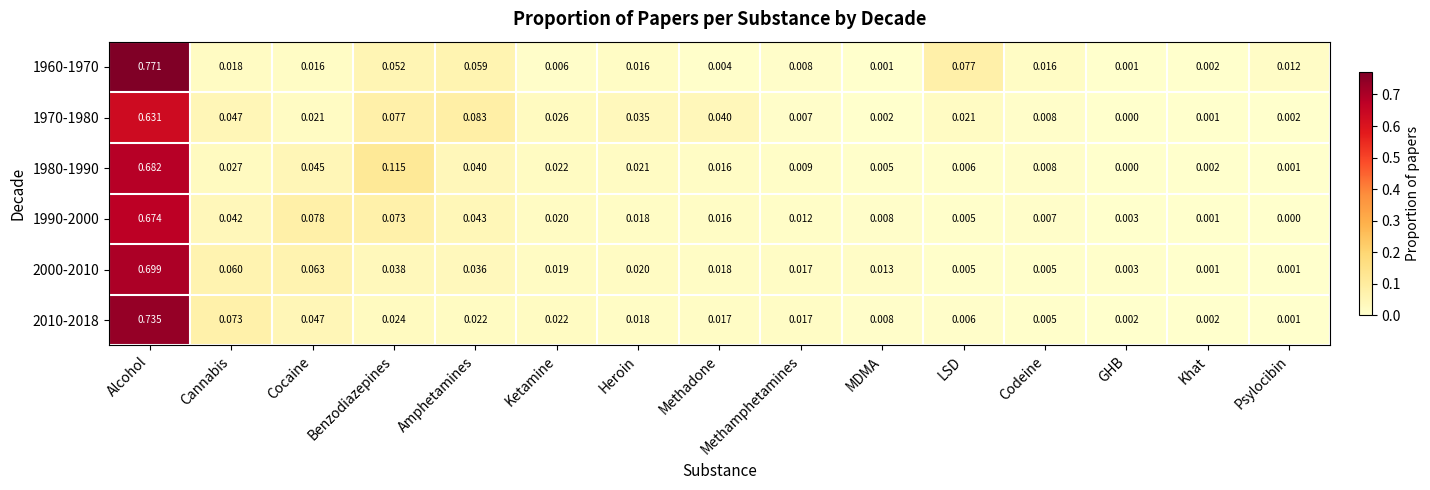

Rank the series by their maximum value, from highest to lowest.

1960-1970, 2010-2018, 2000-2010, 1980-1990, 1990-2000, 1970-1980